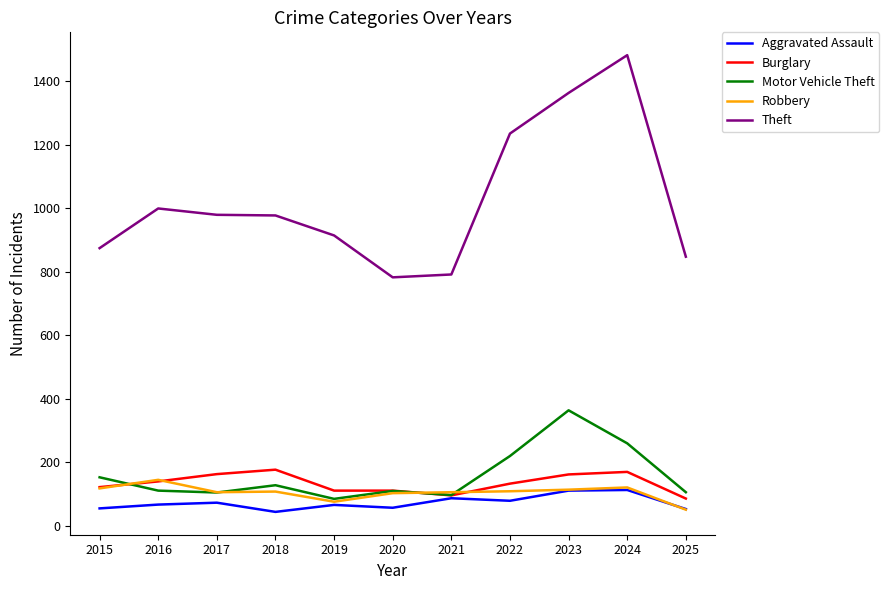

Which category has the highest value in the Motor Vehicle Theft series?

2023